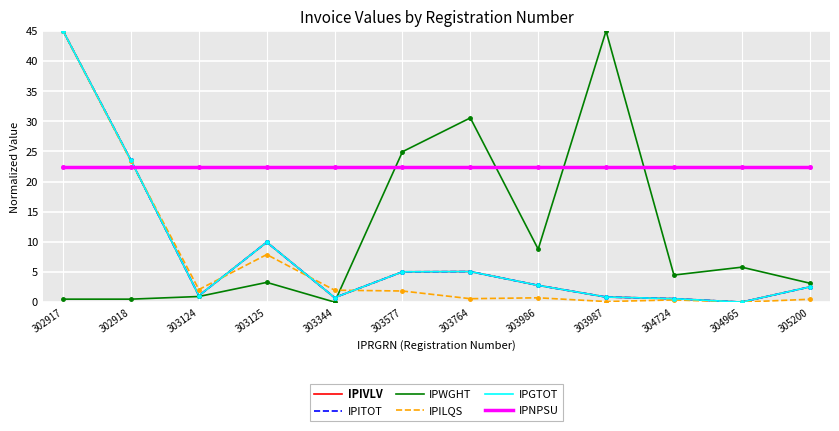

The value of IPGTOT at 302917 is 45.0. True or false?

True